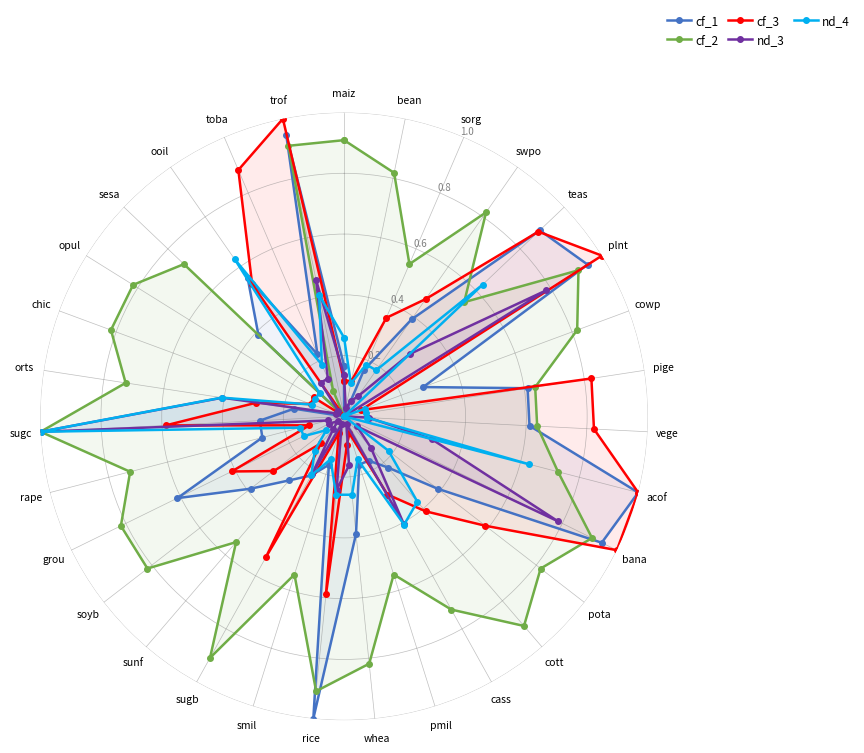

What is the label of the 26th point from the right?

cowp